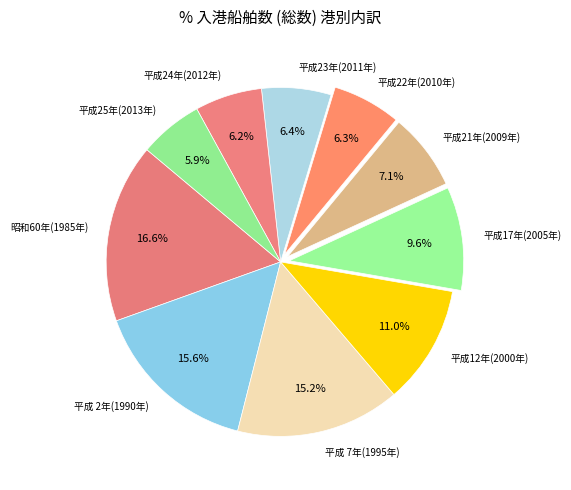

What is the largest slice in the pie chart?

昭和60年(1985年)